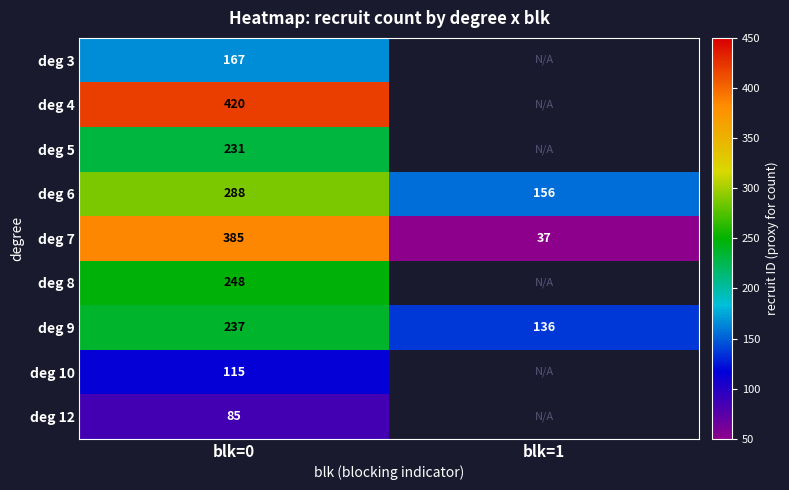

At blk=0, list the series in order from smallest to largest.

deg 12, deg 10, deg 3, deg 5, deg 9, deg 8, deg 6, deg 7, deg 4